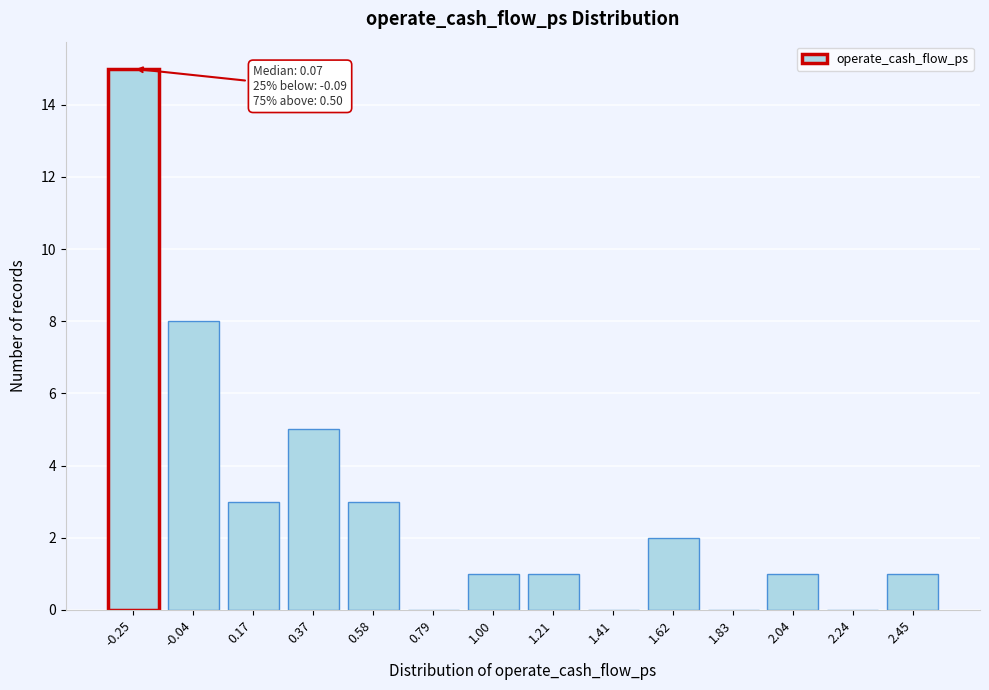

Reading left to right, transcribe all the data shown in this chart.

-0.25=15	-0.04=8	0.17=3	0.37=5	0.58=3	0.79=0	1.00=1	1.21=1	1.41=0	1.62=2	1.83=0	2.04=1	2.24=0	2.45=1